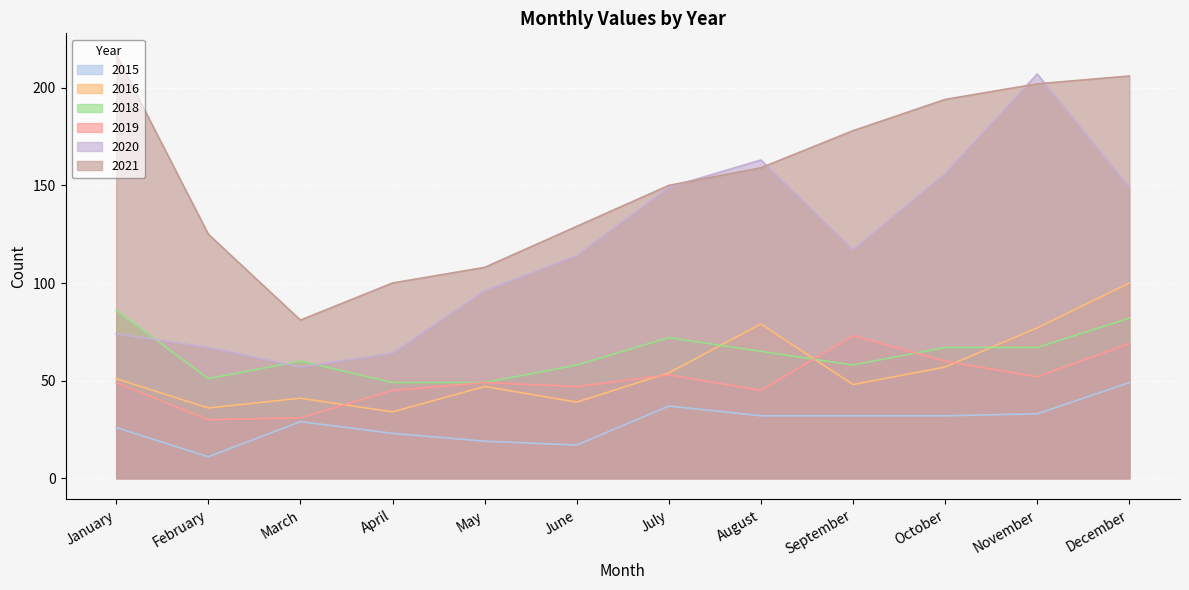

What is the difference between the second highest and second lowest values in the 2016 series?

43